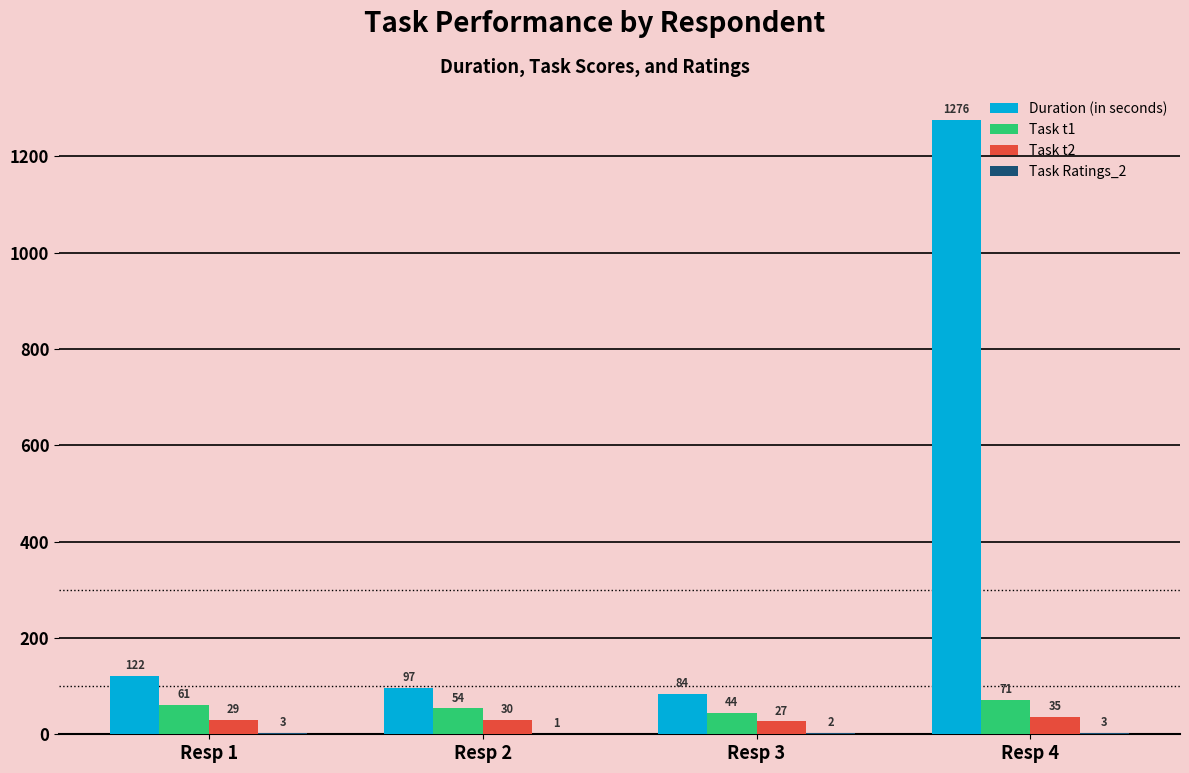

How many distinct data groups are displayed?

4